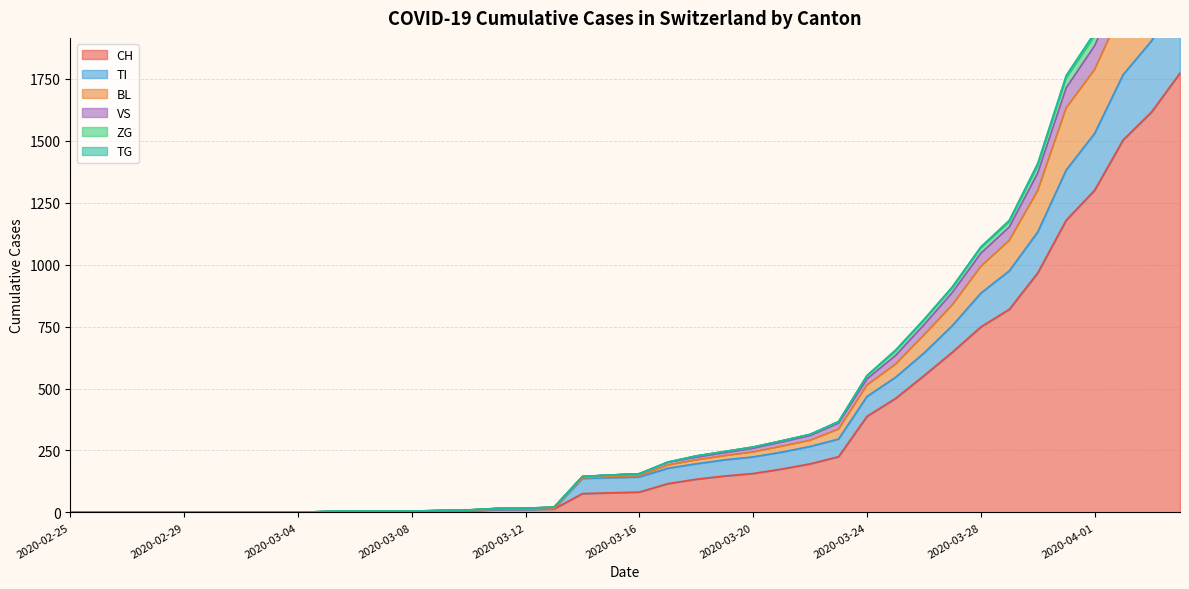

How many values in BL are above zero?

31